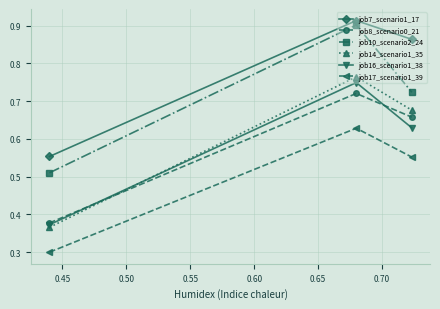

Does the chart have visible grid lines?

Yes